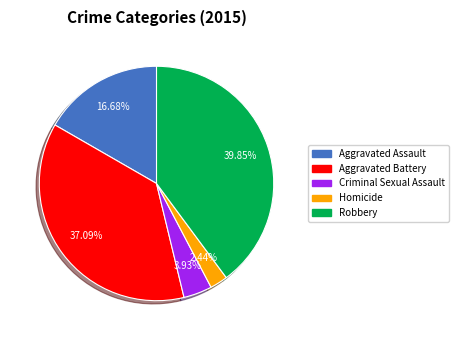

To the nearest percent, what is the combined percentage of Aggravated Assault and Aggravated Battery?

54%